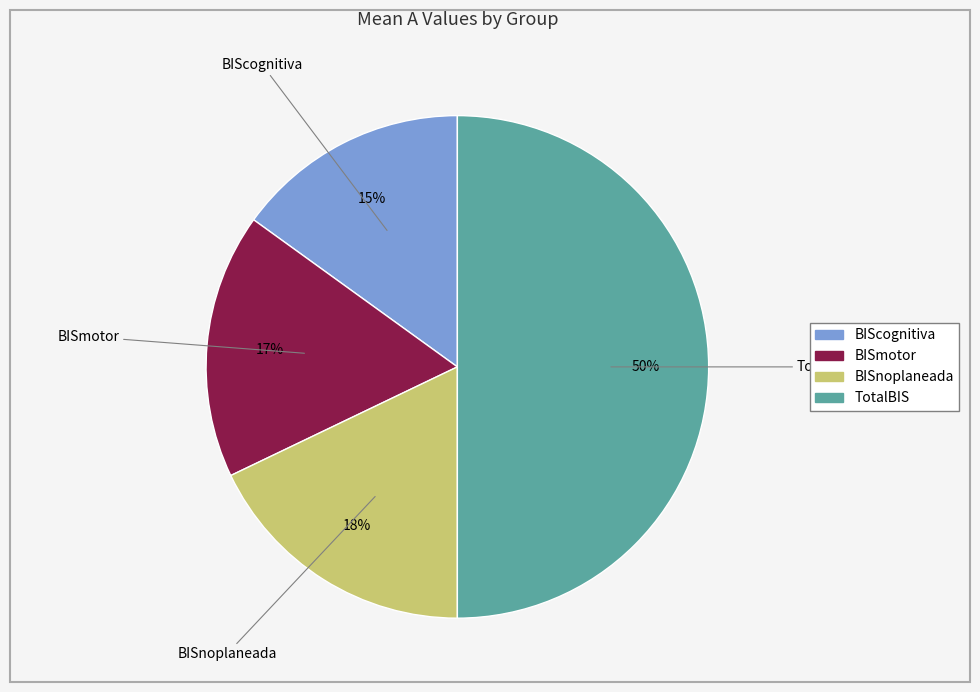

To the nearest percent, what is the difference between the largest and smallest slice percentages?

35%